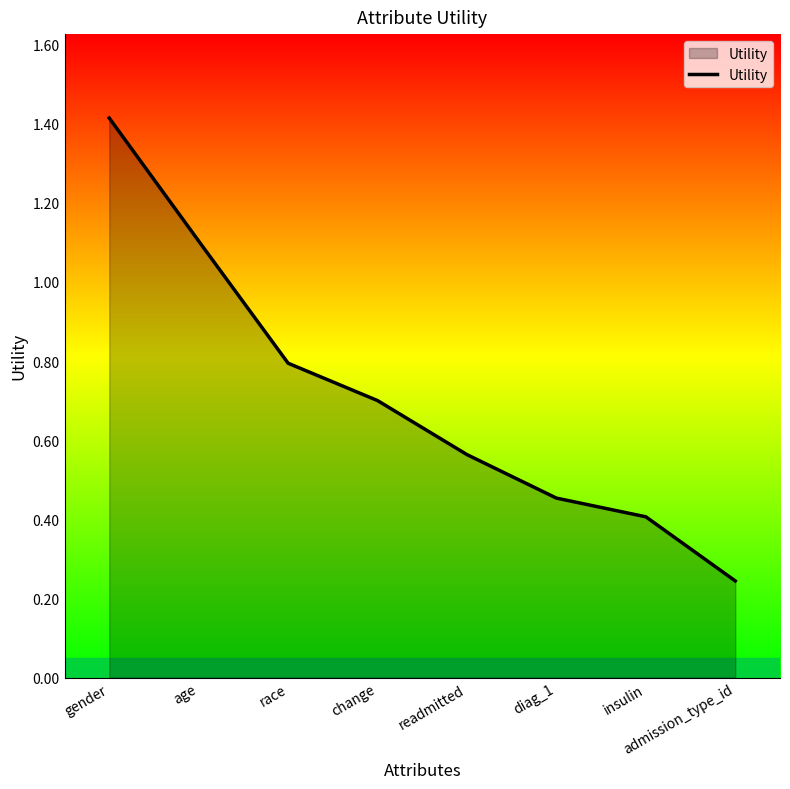

True or false: there are more than 2 points higher than both neighbors.

False